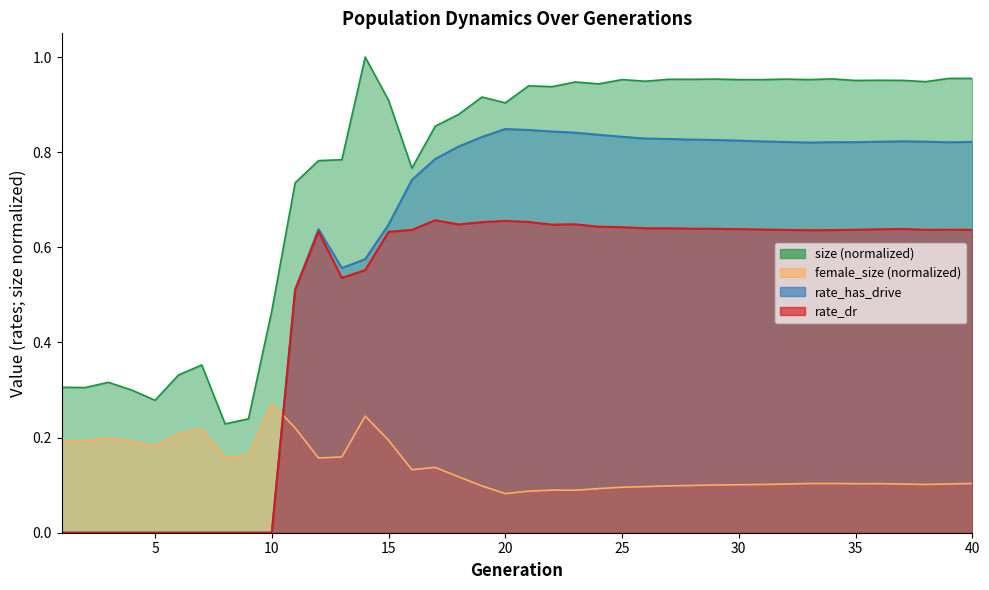

At which label is rate_dr closest to 0?

1